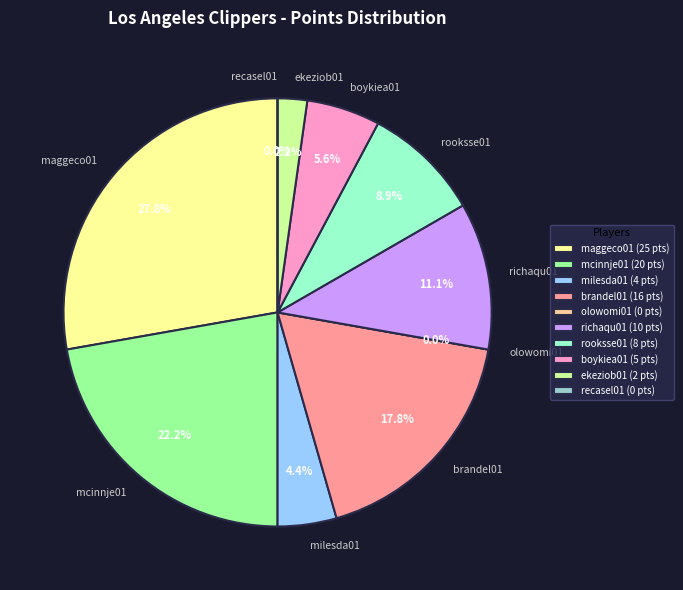

Is there any slice that represents more than half of the pie?

No